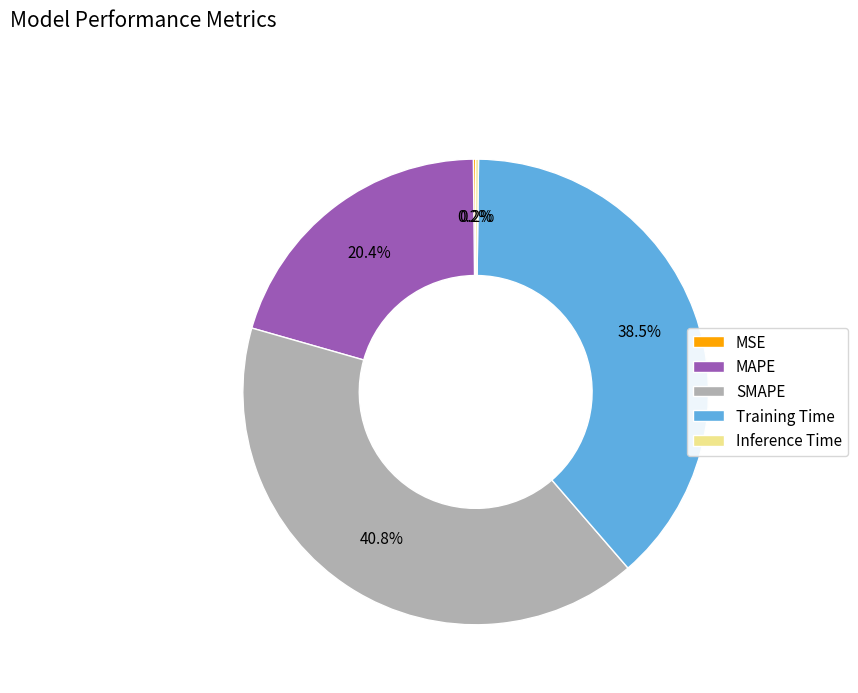

Which slice is the largest?

SMAPE